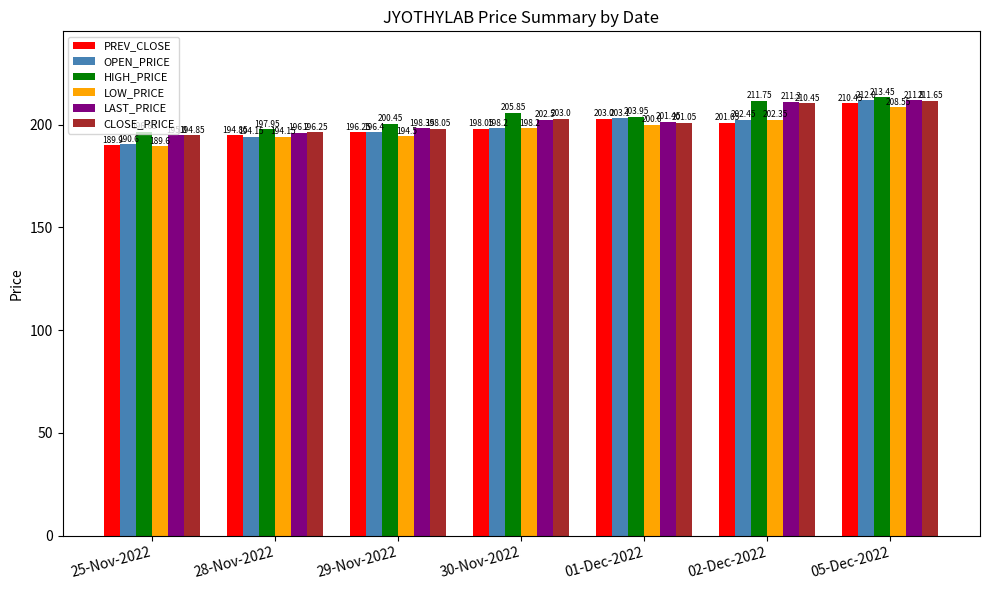

Which series has the largest total across all categories?

HIGH_PRICE